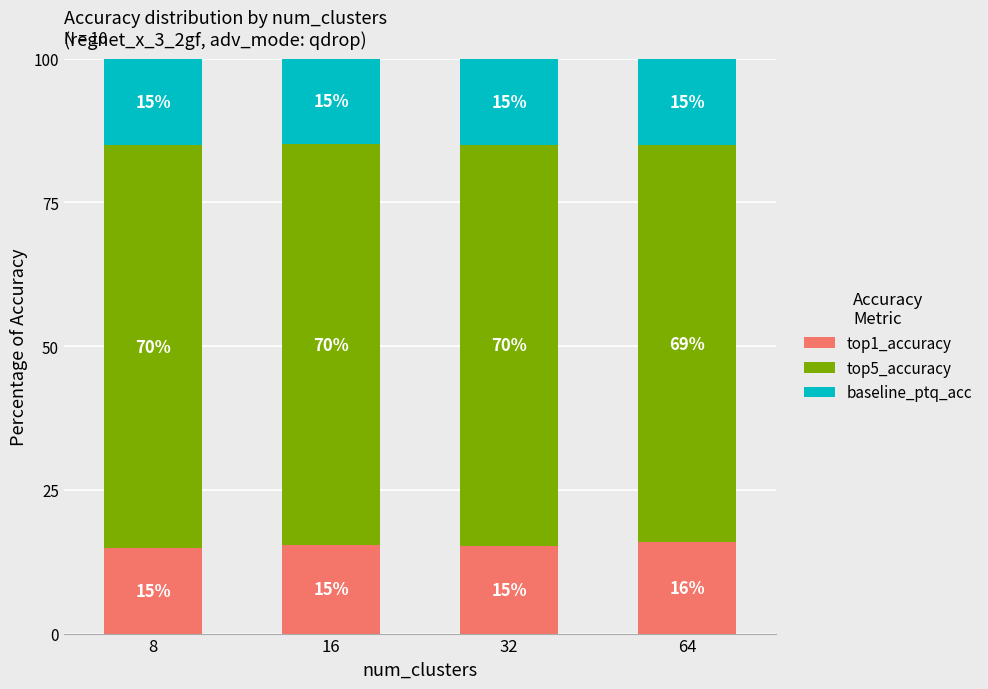

True or false: top1_accuracy has a value of 24.4 at 64.

False